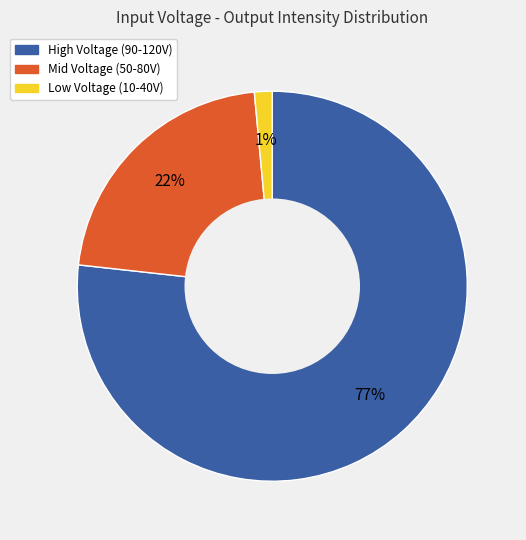

To the nearest percent, what is the average slice percentage?

33%